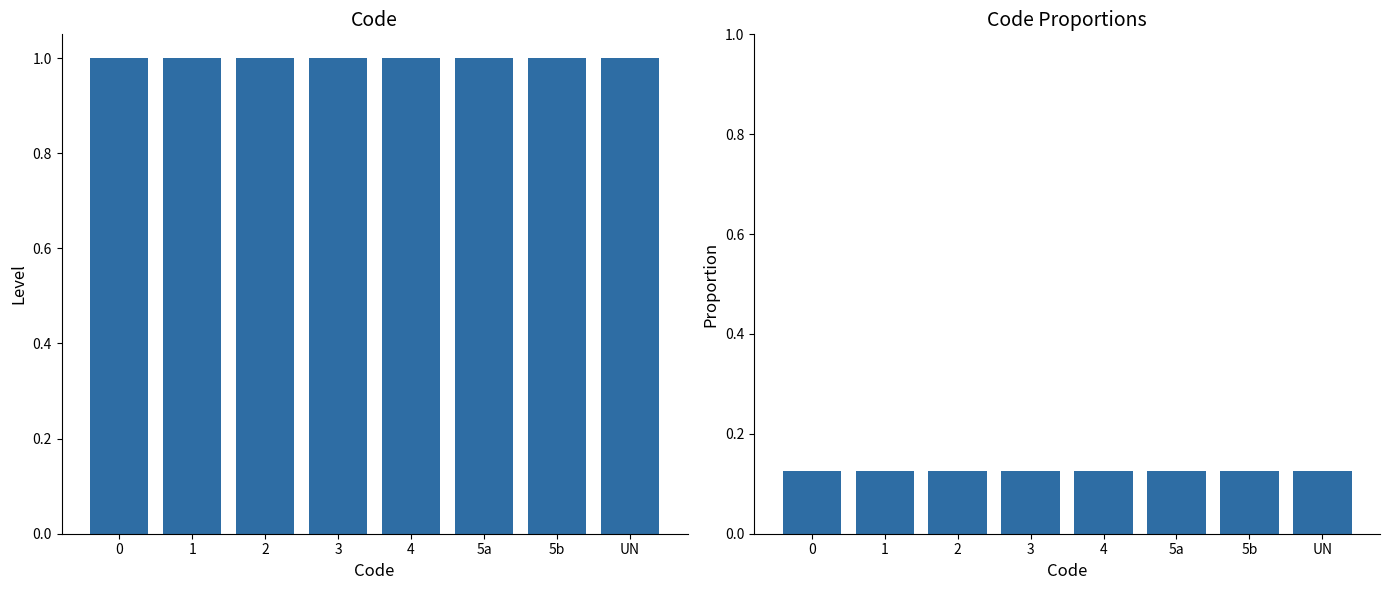

Reading left to right, extract all data points from this chart.

Level: 0=1.0	1=1.0	2=1.0	3=1.0	4=1.0	5a=1.0	5b=1.0	UN=1.0
Proportion: 0=0.1	1=0.1	2=0.1	3=0.1	4=0.1	5a=0.1	5b=0.1	UN=0.1